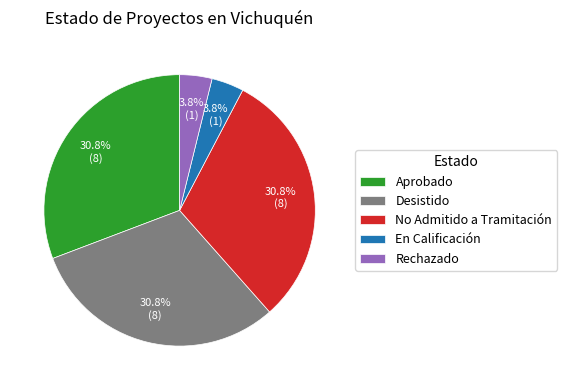

Between No Admitido a Tramitación and Rechazado, which is larger?

No Admitido a Tramitación